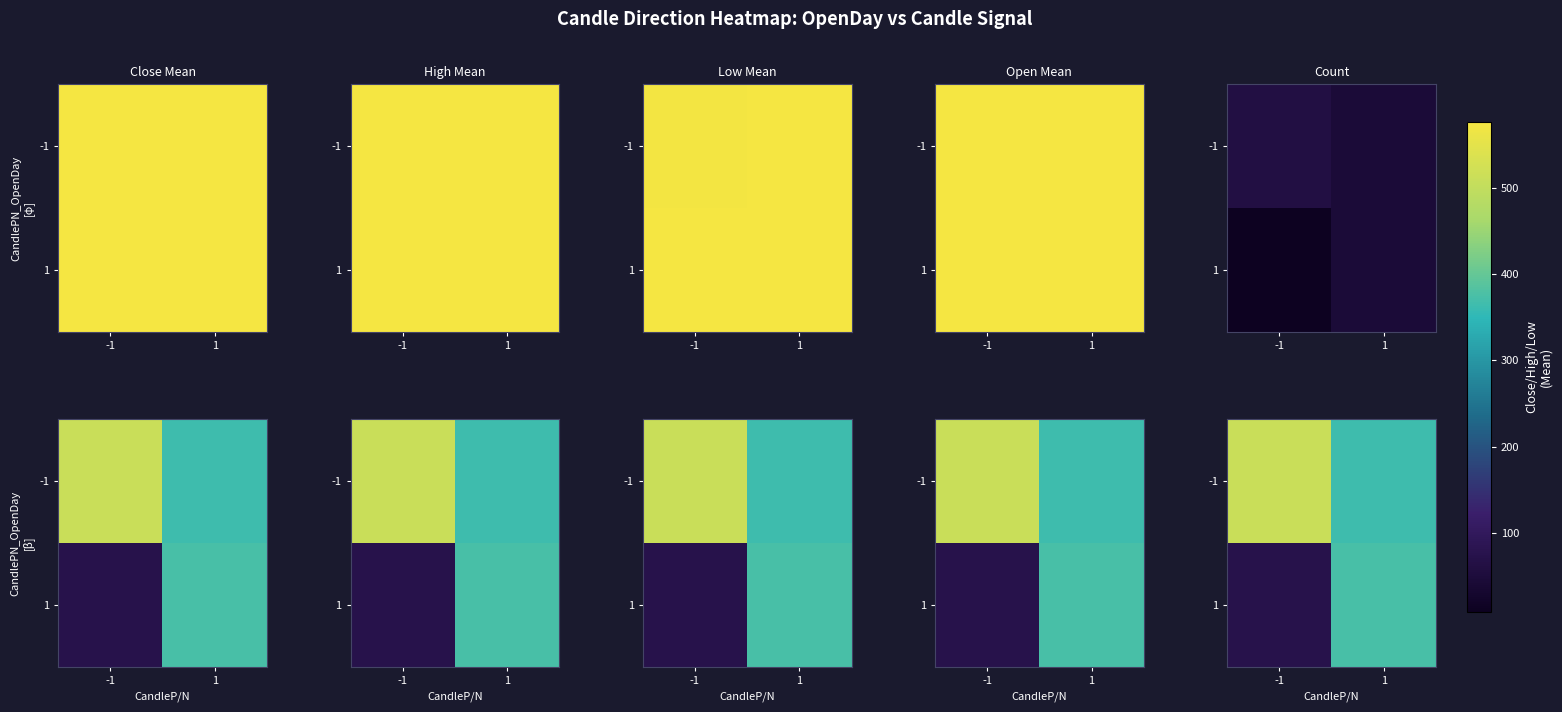

What is the highest value of the 1 series?

45